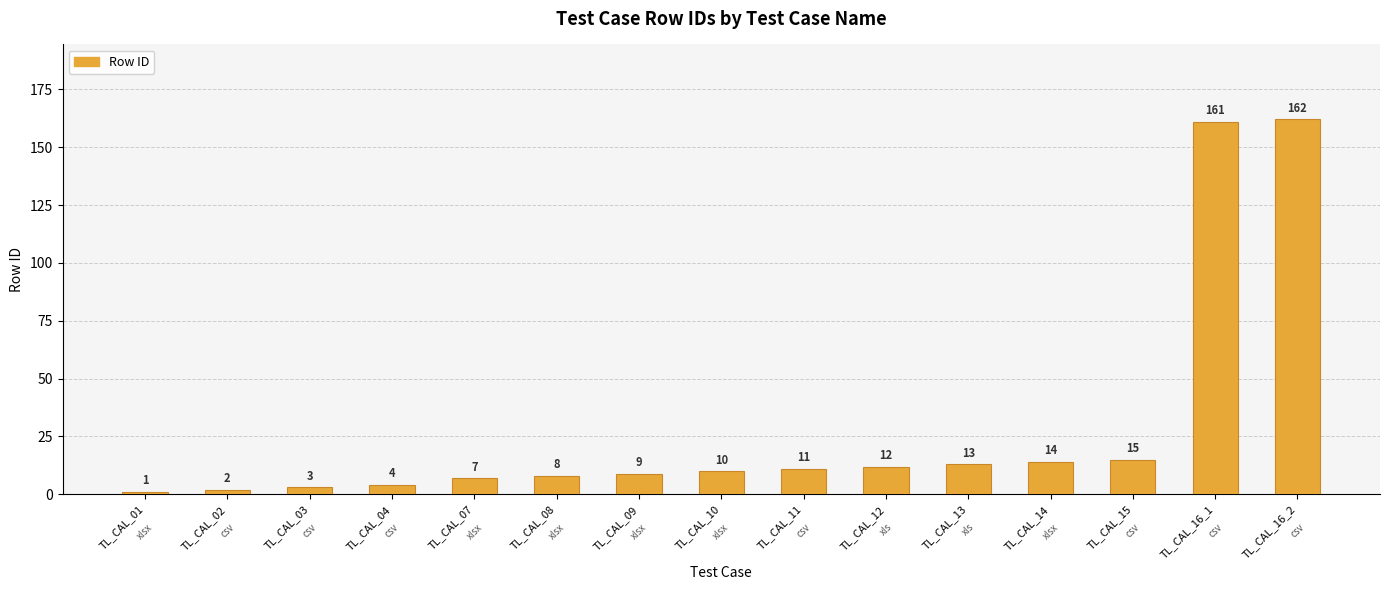

True or false: the data shows 161 at TL_CAL_16_1.

True